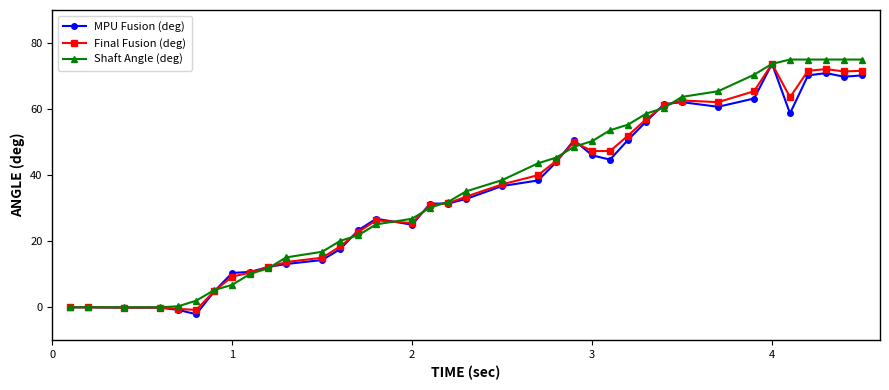

What is the value of the Final Fusion (deg) point at the 11th from the left?

13.7